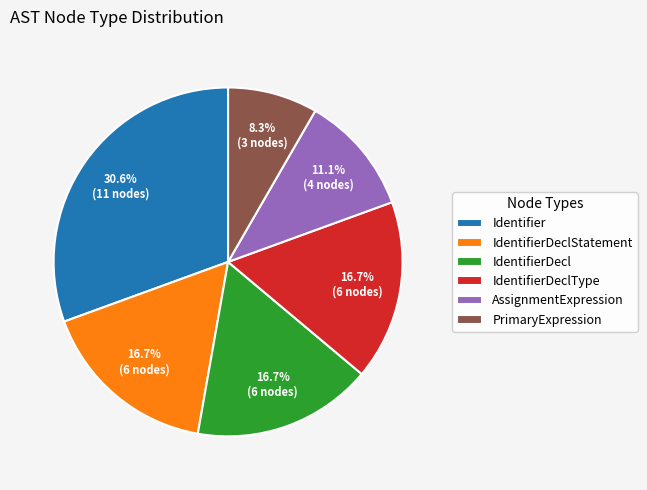

Does IdentifierDeclStatement account for over 50% of the chart?

No